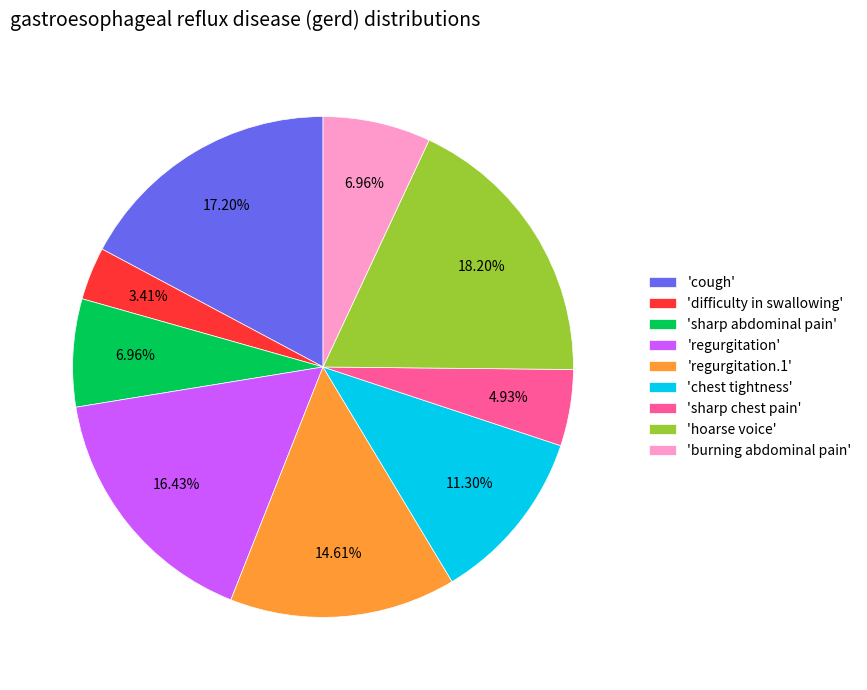

Do 'regurgitation.1' and 'hoarse voice' together represent more than half of the pie?

No